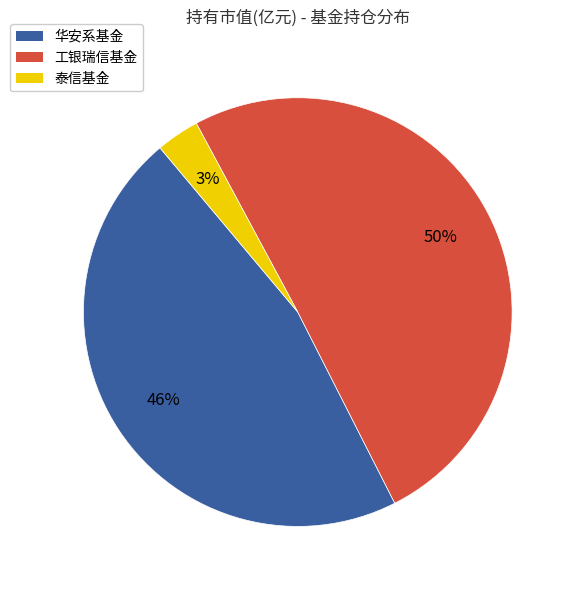

To the nearest percent, what is the difference between the largest and smallest slice percentages?

47%